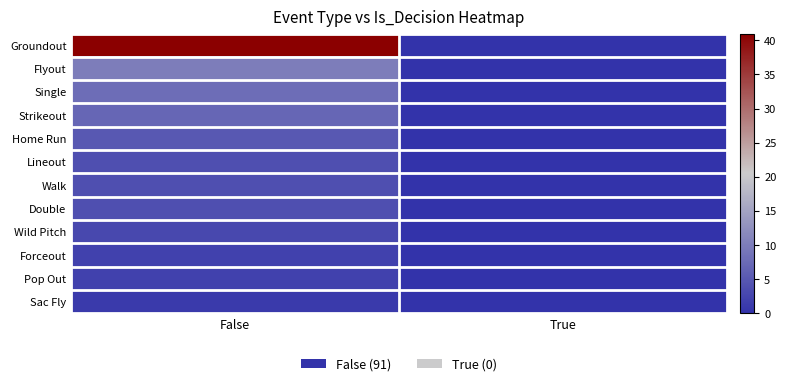

What is the greatest value displayed?

41